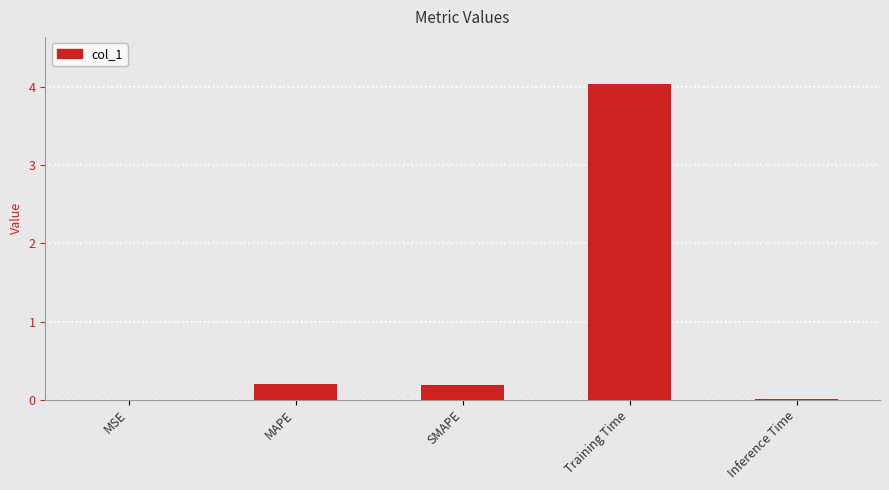

The chart shows a value of 0.2 at MAPE. True or false?

True